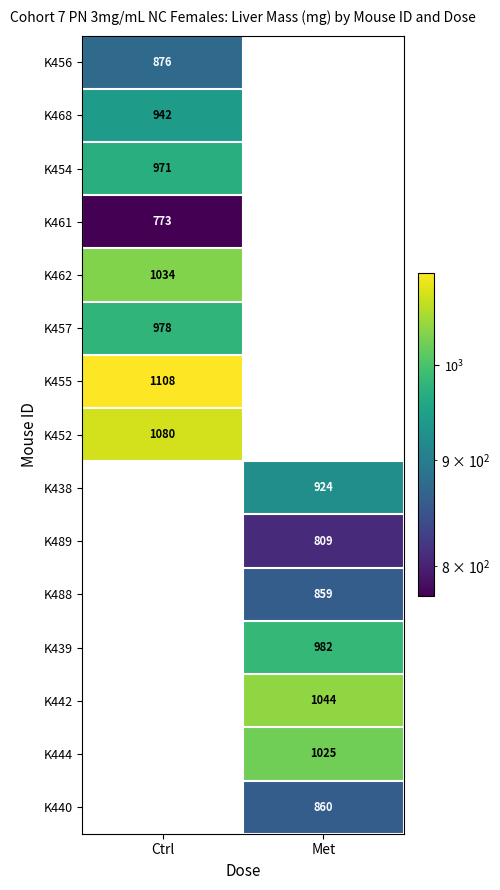

The value of K457 at Ctrl is 978.0. True or false?

True